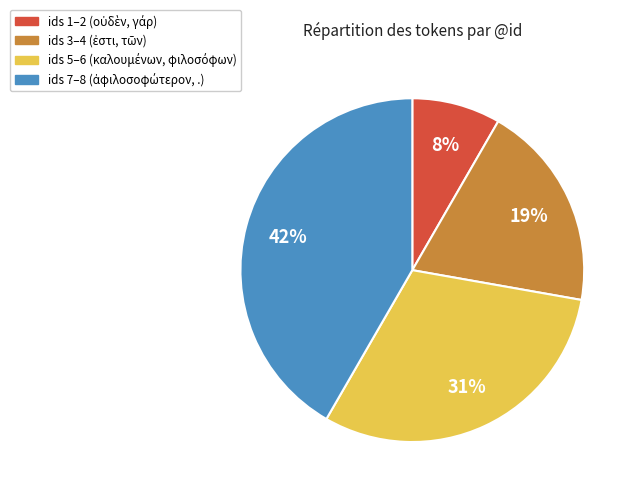

Is there any slice that represents more than half of the pie?

No